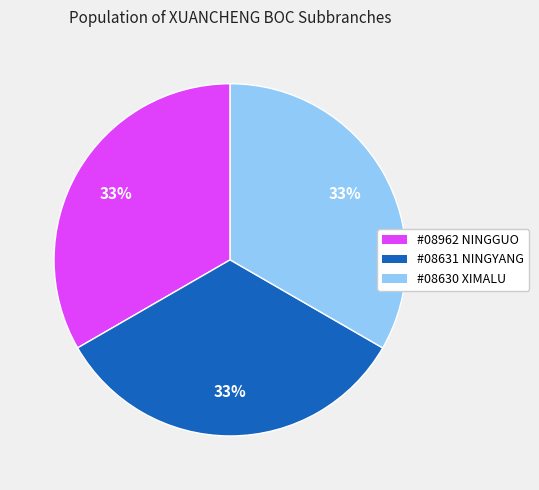

To the nearest percent, what is the average slice percentage?

33%